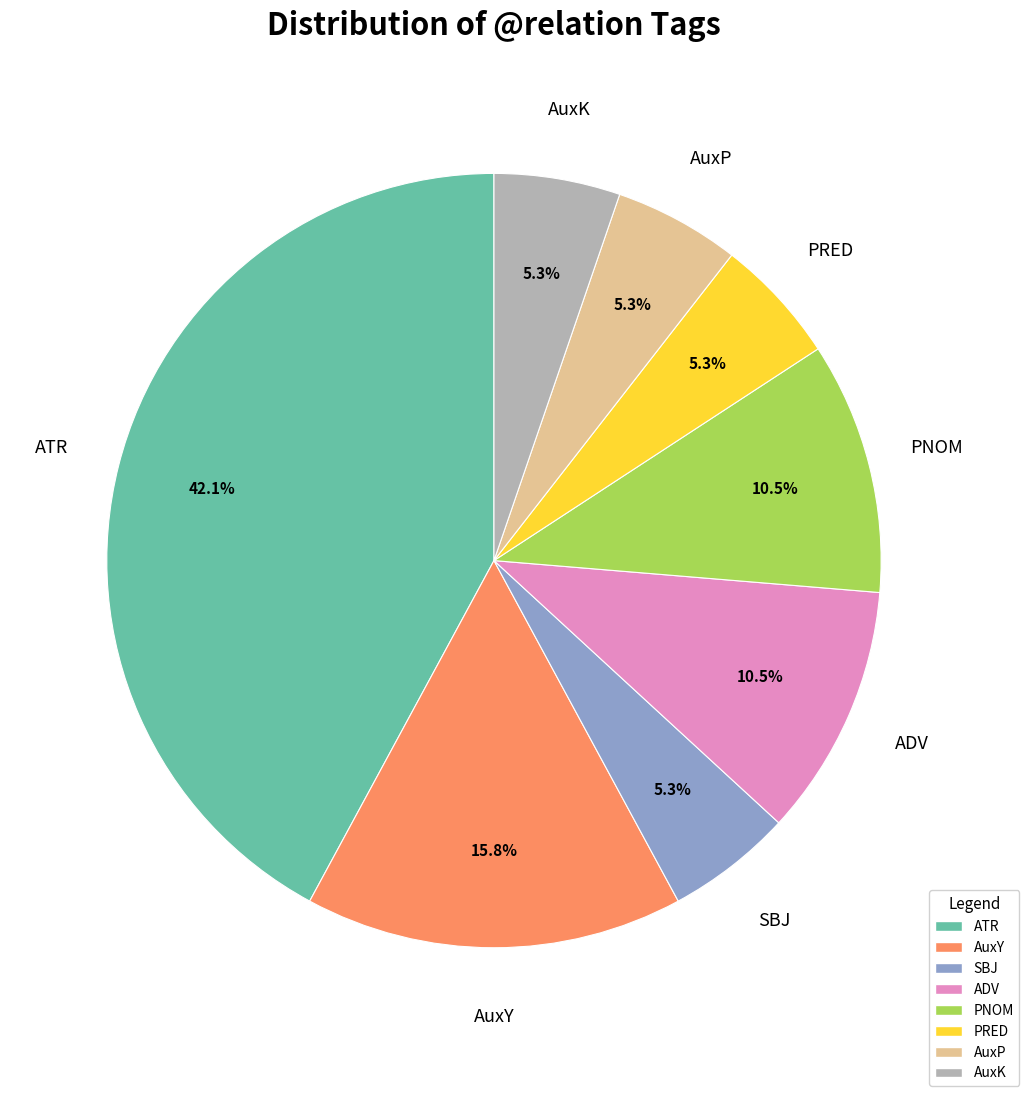

Do AuxY and AuxK together represent more than half of the pie?

No